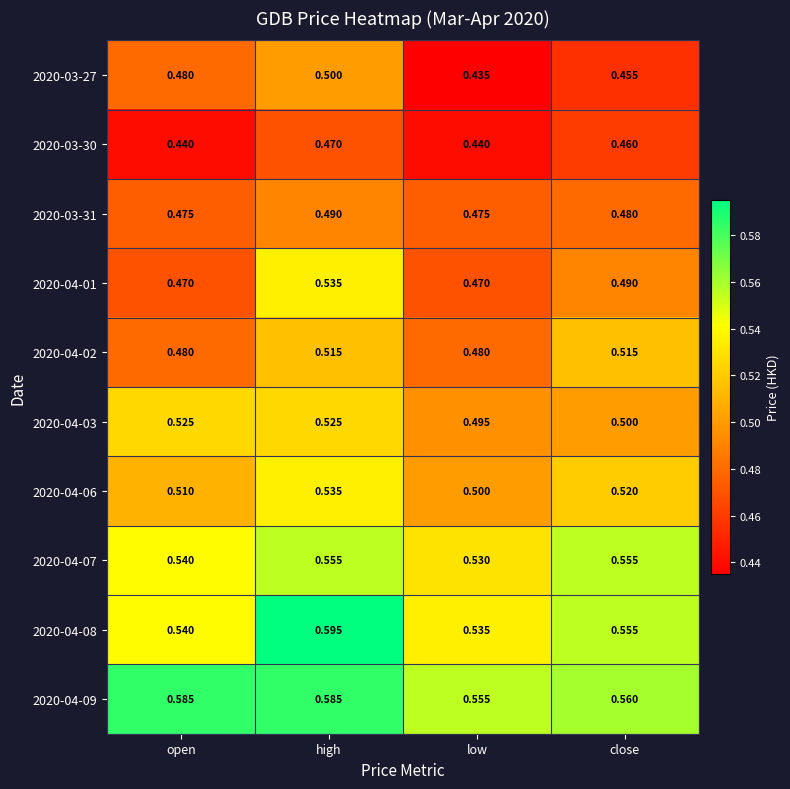

Which series has the widest spread of values?

2020-04-01